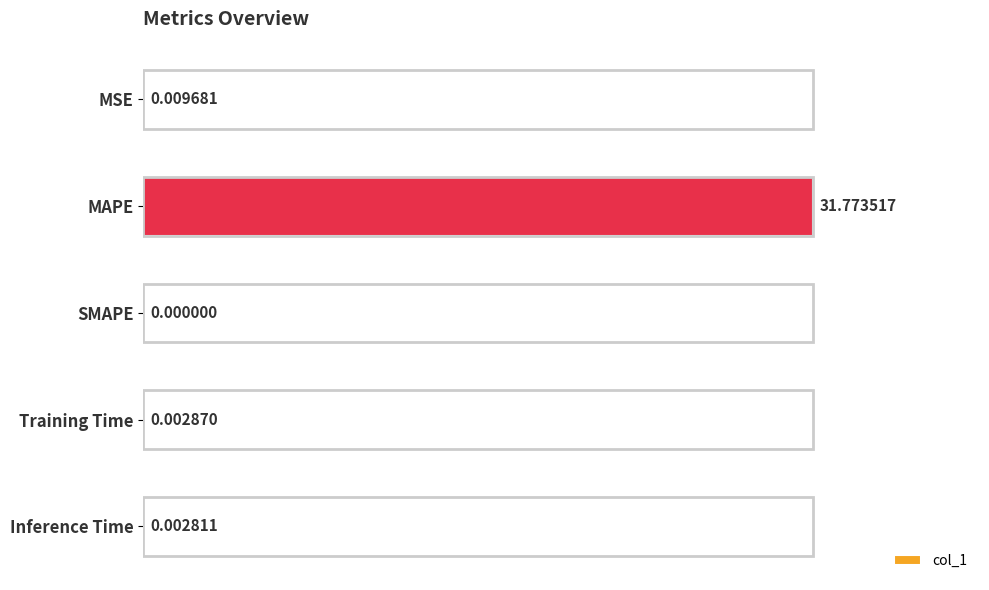

What is the average value?

6.4